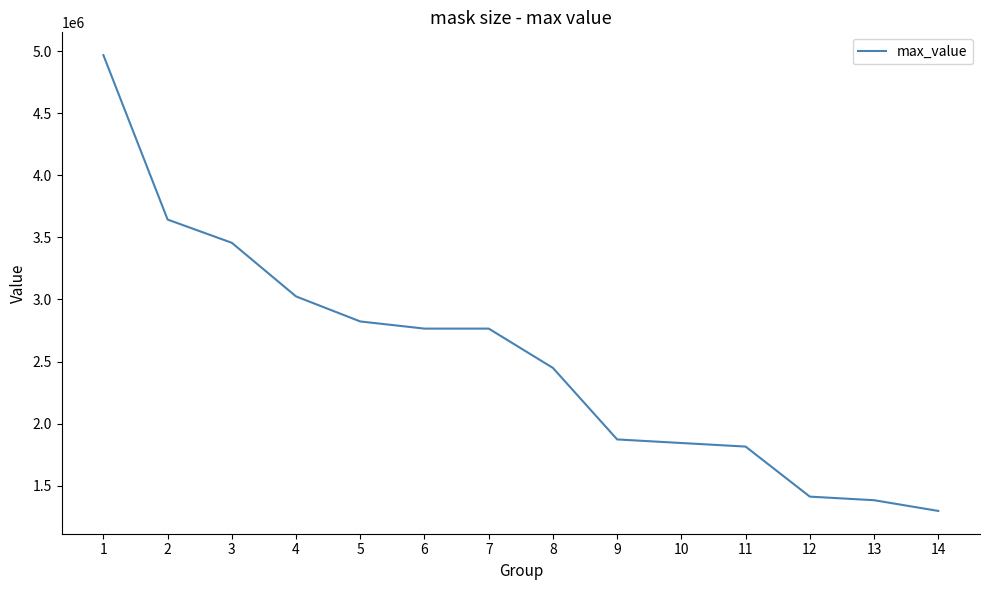

Read the value at 4, to the nearest 100.

3024300